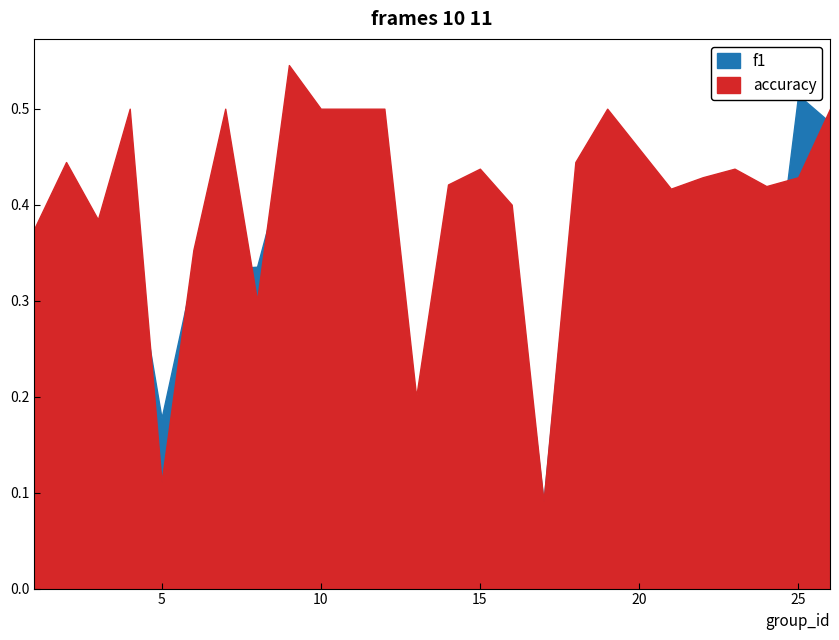

In accuracy, how many points are higher than both neighbors (excluding endpoints)?

7